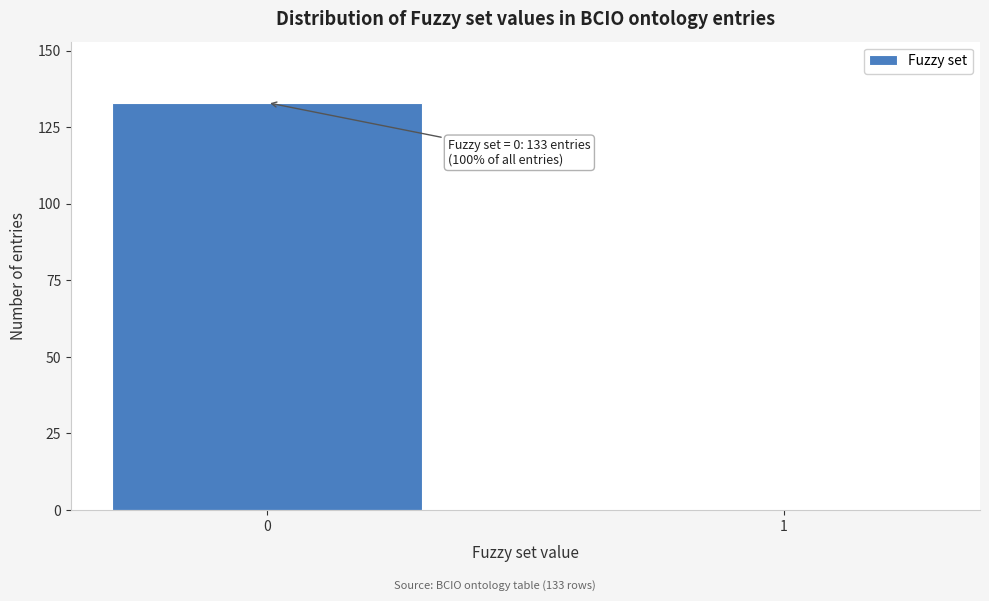

Reading left to right, list all the values displayed in this chart.

0=133	1=0